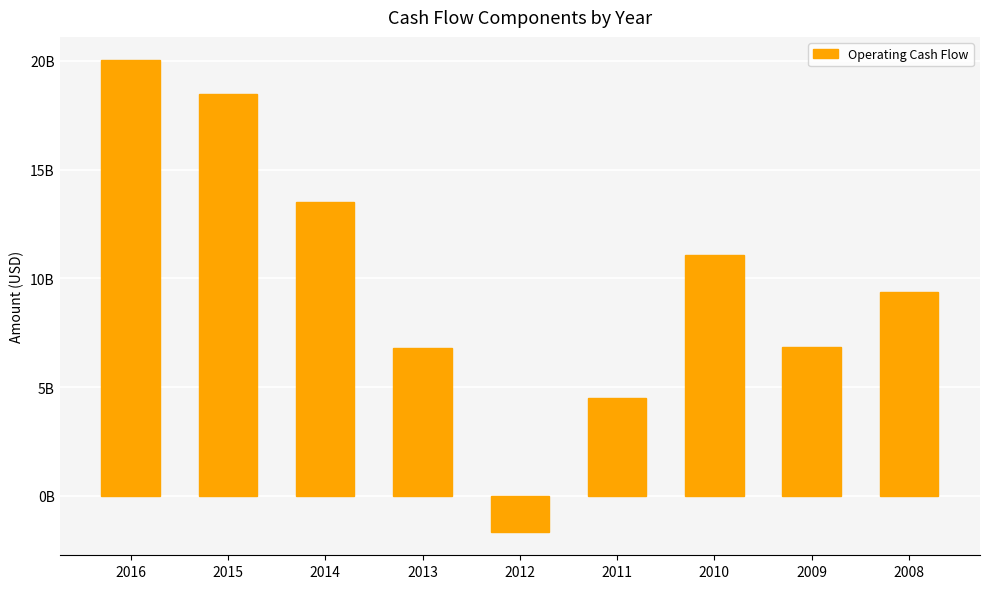

What is the difference between the values at 2009 and 2012?

8507982391.1